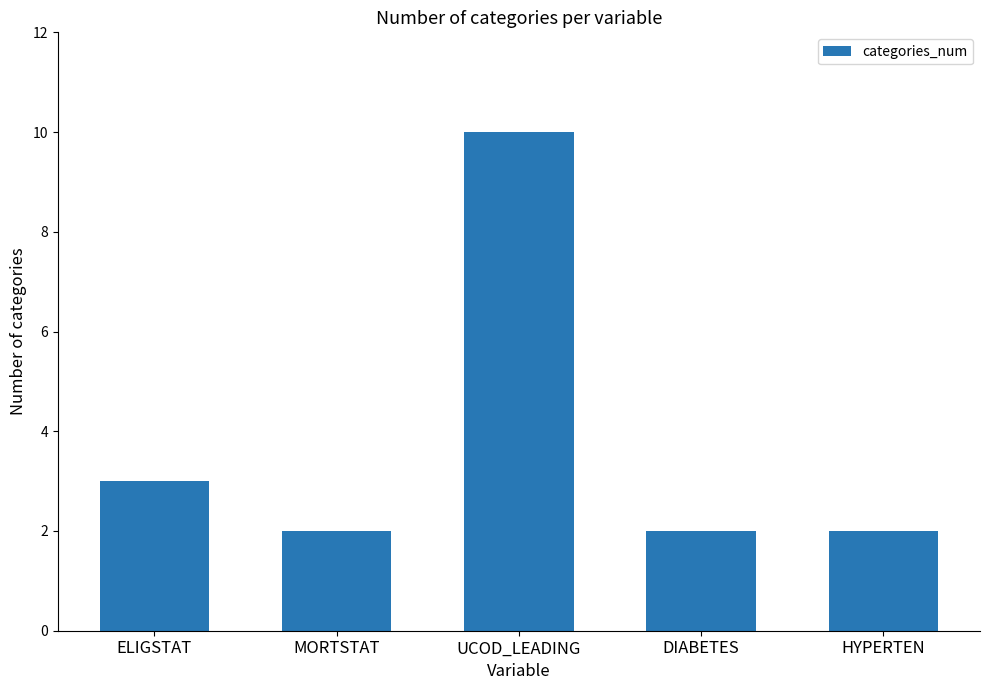

What is the difference between the maximum and minimum values?

8